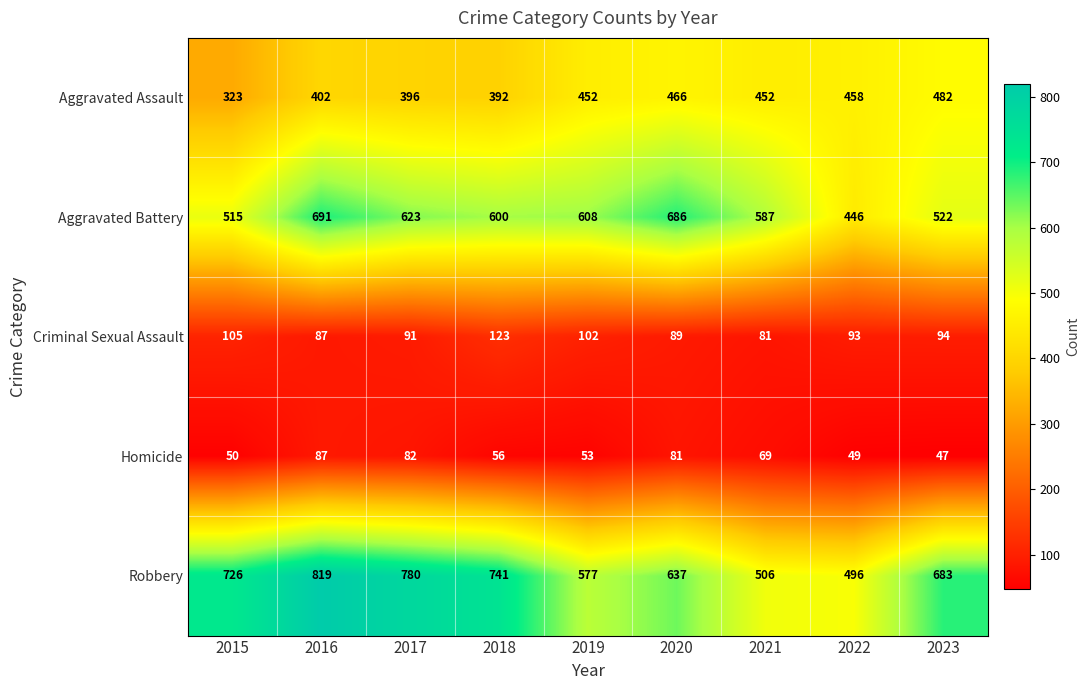

How many categories are shown in the chart?

9